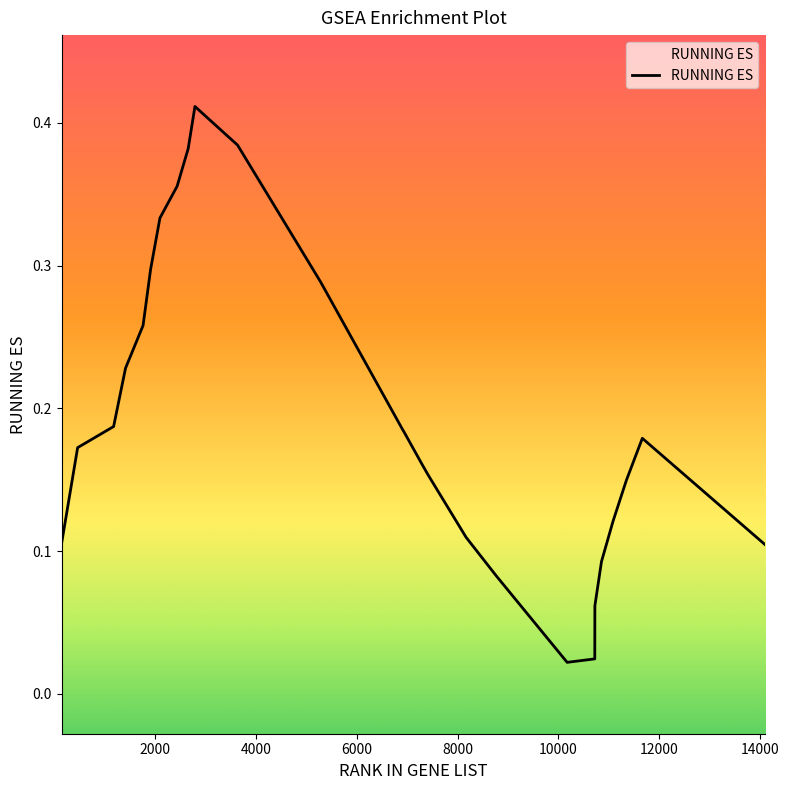

What is the value of the 20th point from the left?

0.1